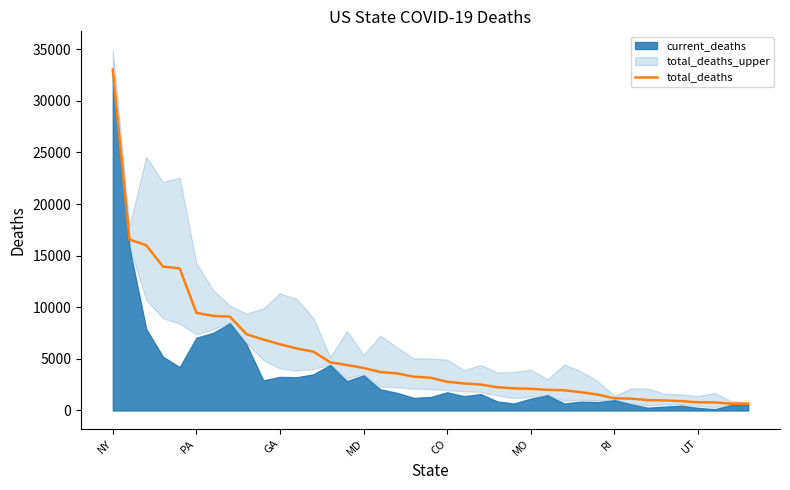

Which category has the highest value across all series?

NY